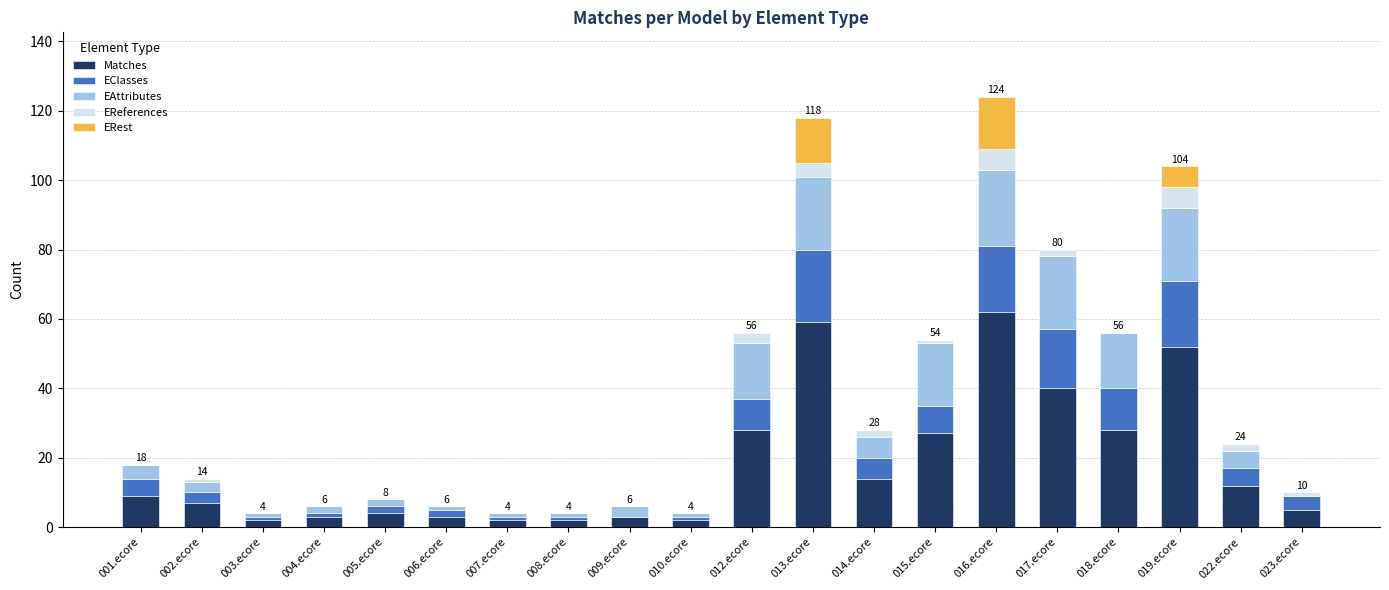

Count the number of data series in this chart.

5